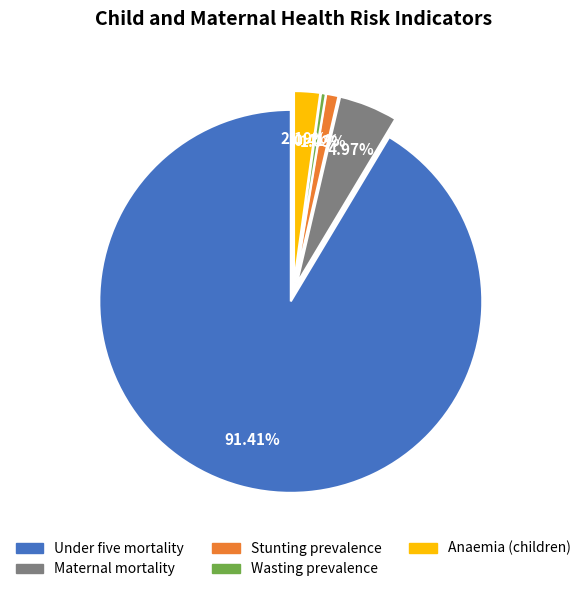

What percentage do Under five mortality and Maternal mortality together represent?

96.4%